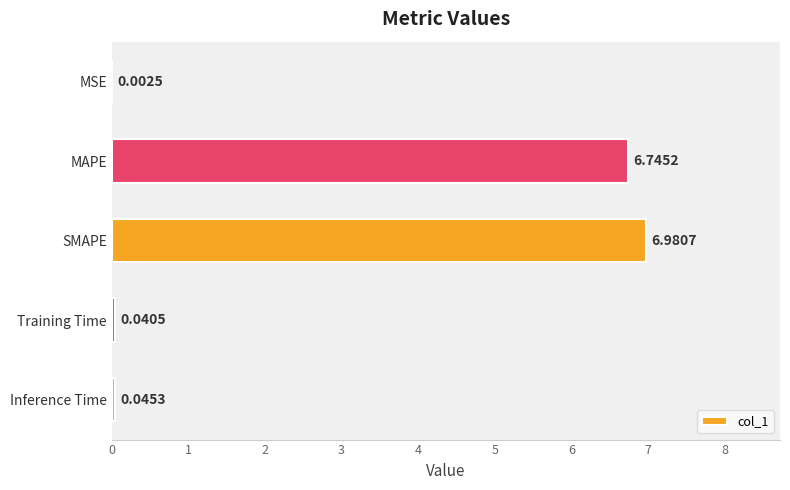

Where is the data nearest to the value 3?

Inference Time